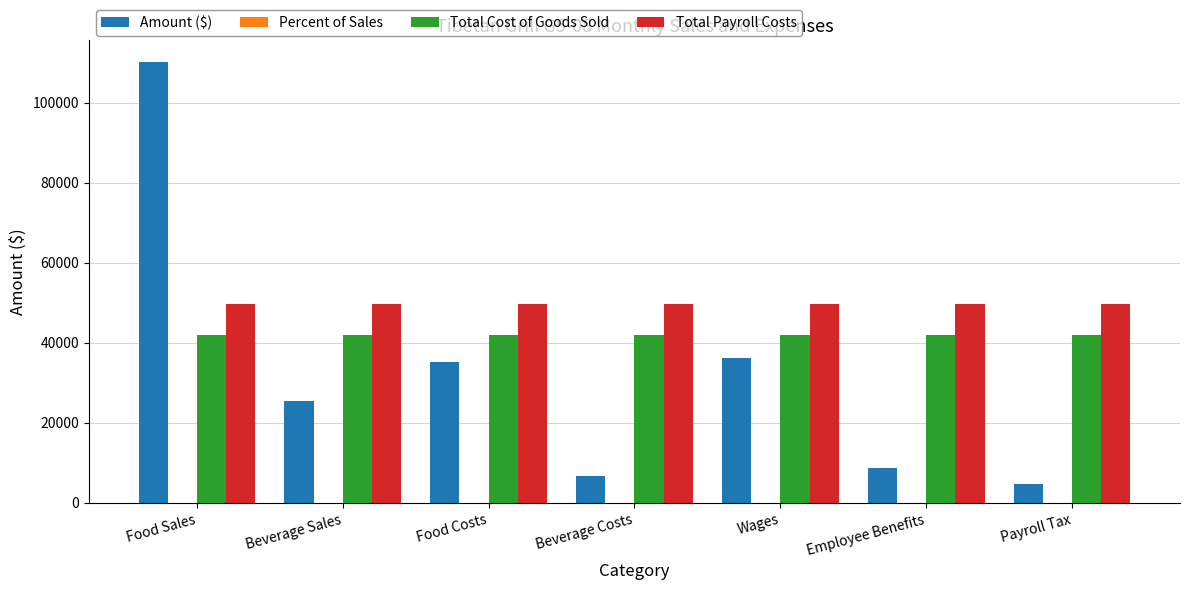

At which category is the sum across all series the highest?

Food Sales